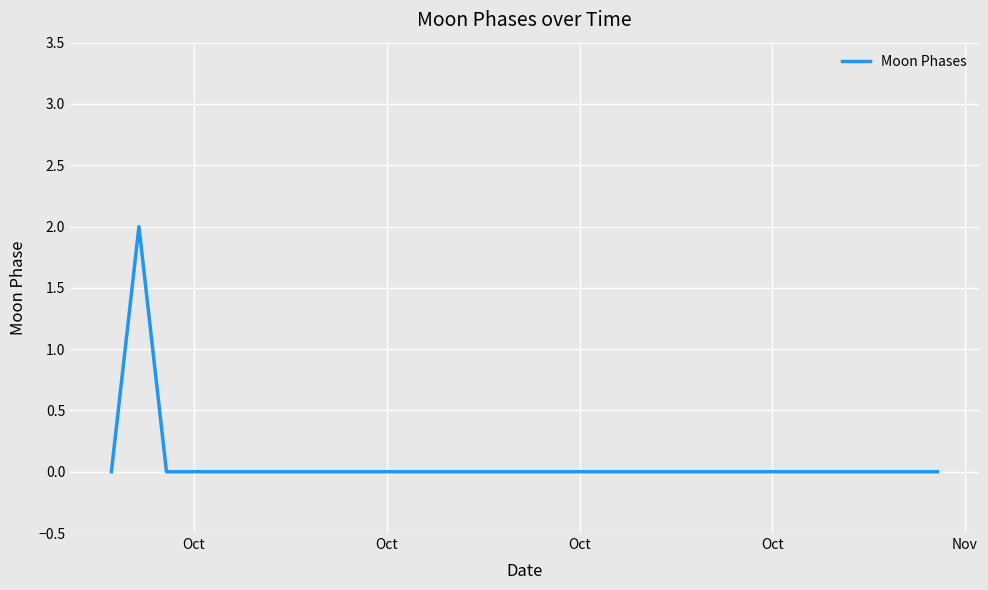

Is this an area chart (filled region under the line)?

No